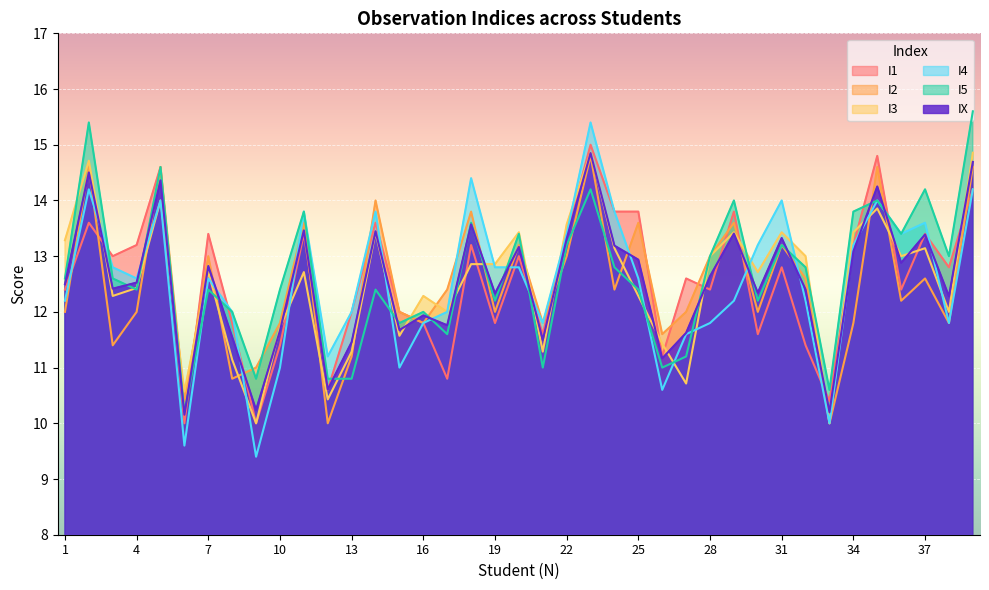

What is the value of the I2 point at the 37th from the left?

12.6